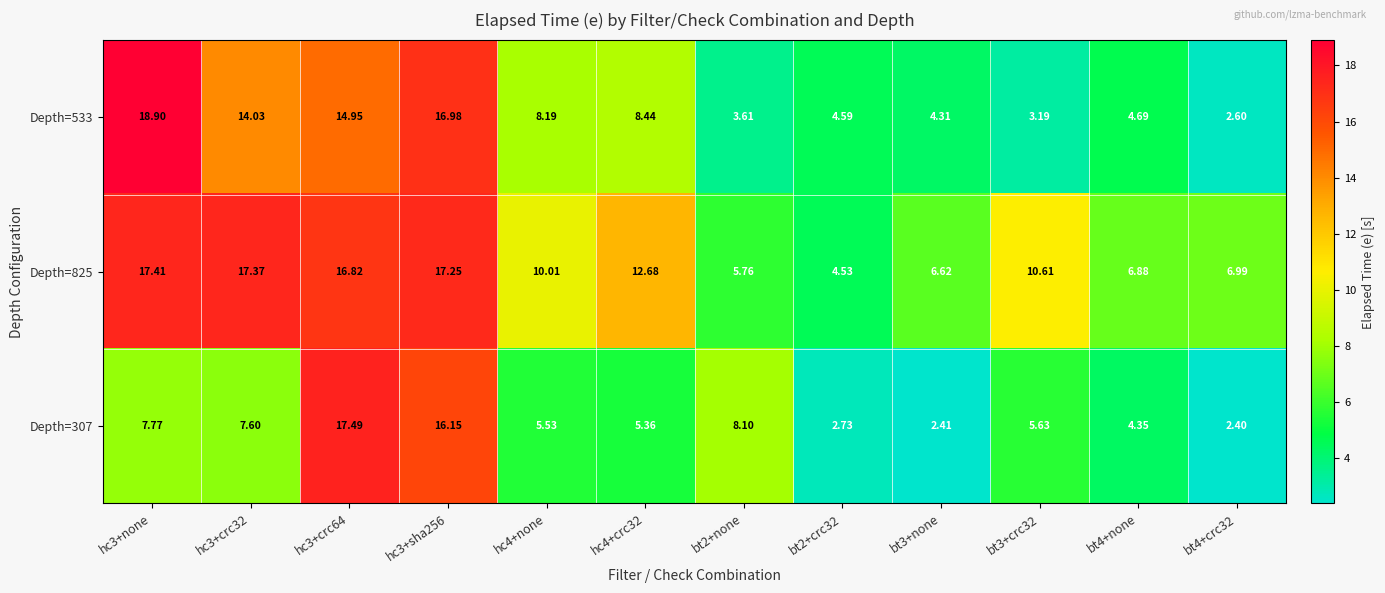

What is the greatest value displayed?

18.9